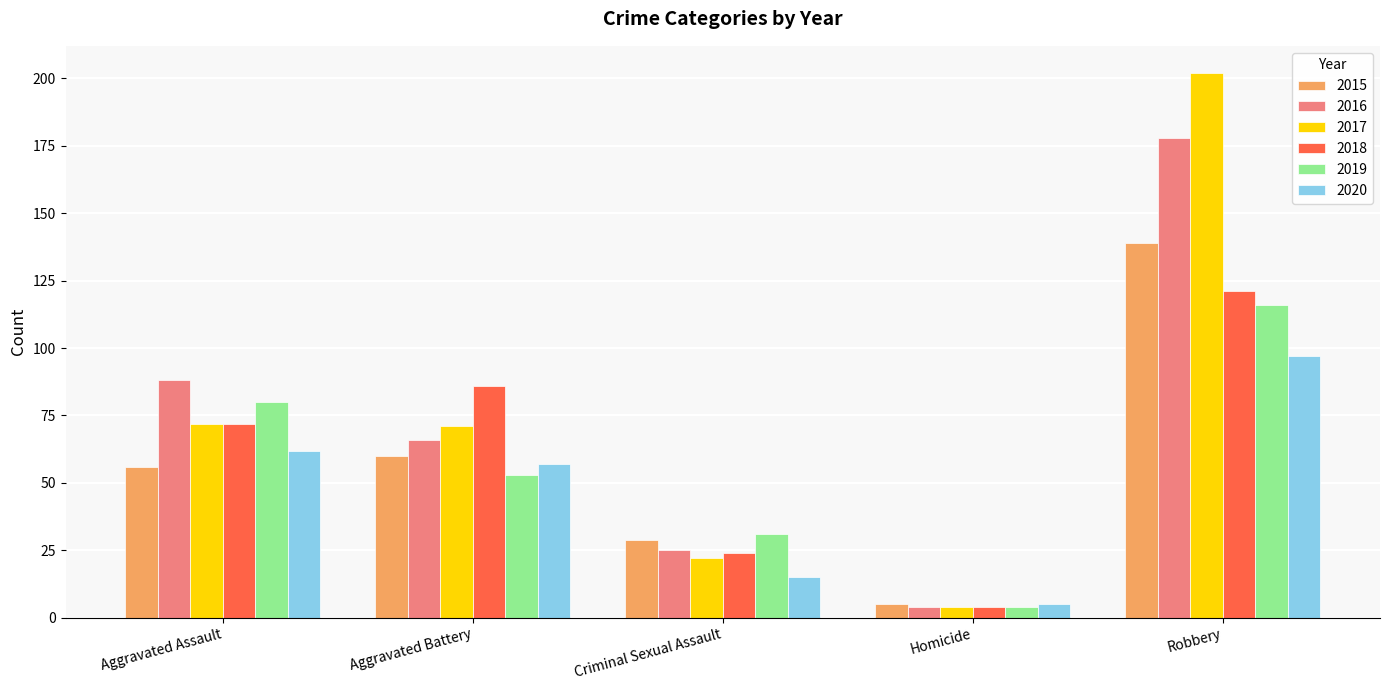

Reading left to right, transcribe all the data shown in this chart.

2015: 56	60	29	5	139
2016: 88	66	25	4	178
2017: 72	71	22	4	202
2018: 72	86	24	4	121
2019: 80	53	31	4	116
2020: 62	57	15	5	97